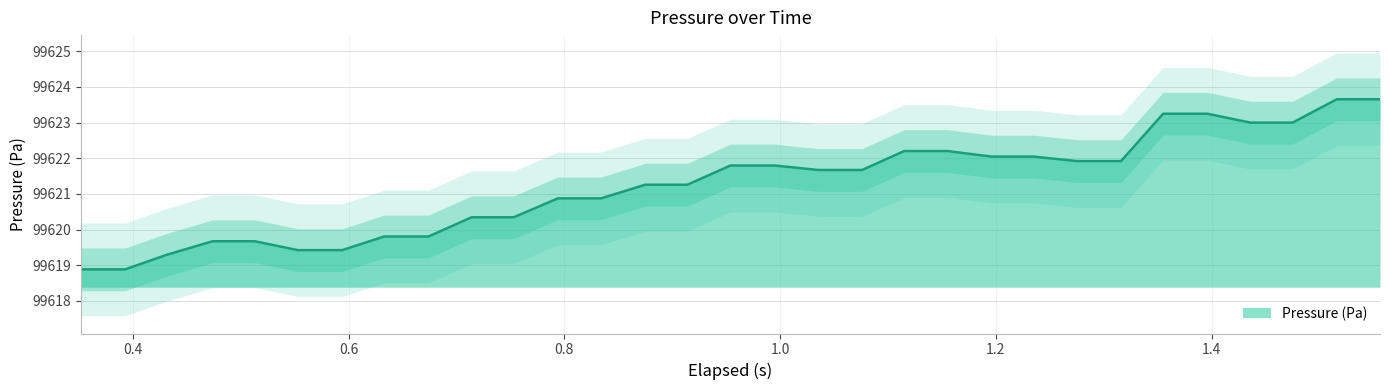

How many lines are shown in the chart?

1